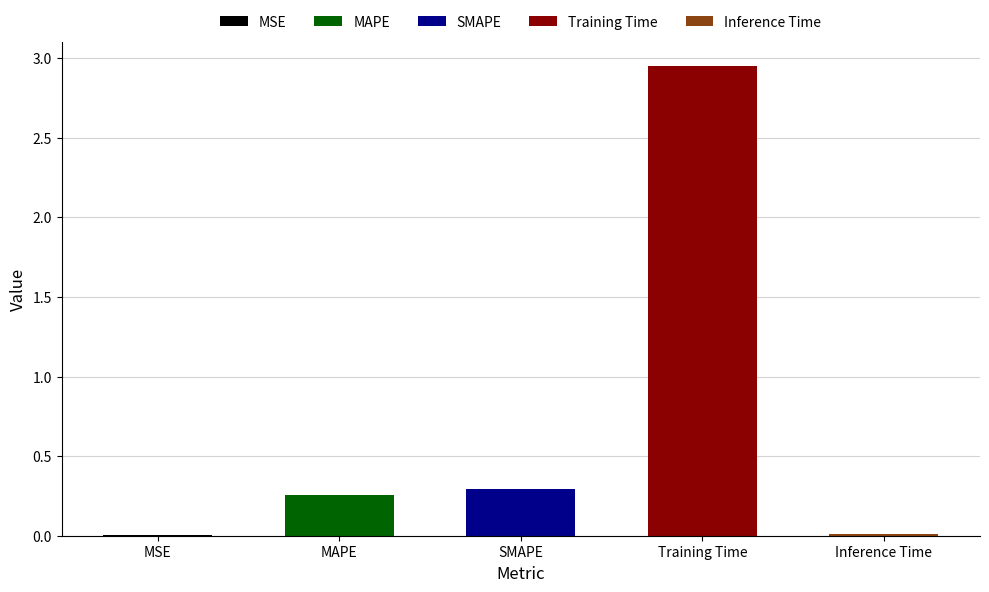

What is the value of the 2nd bar from the left?

0.3